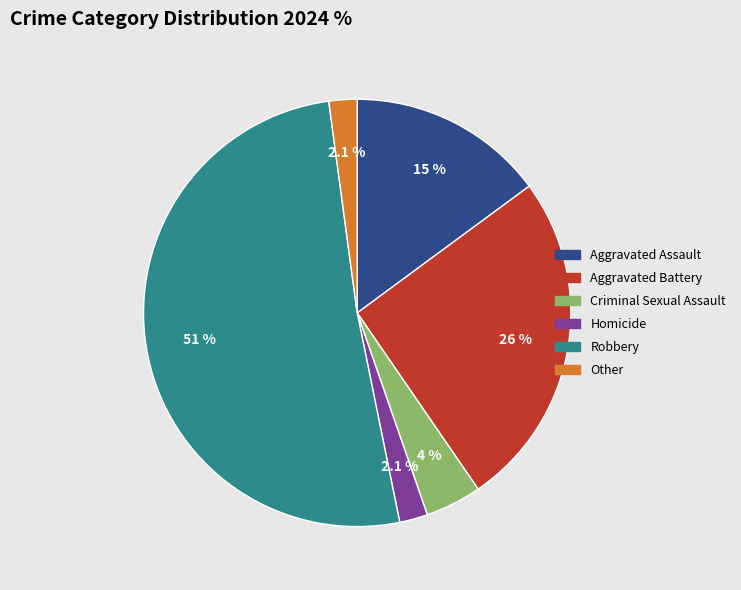

Approximately how many times larger is the value at Aggravated Battery compared to Aggravated Assault?

1.7